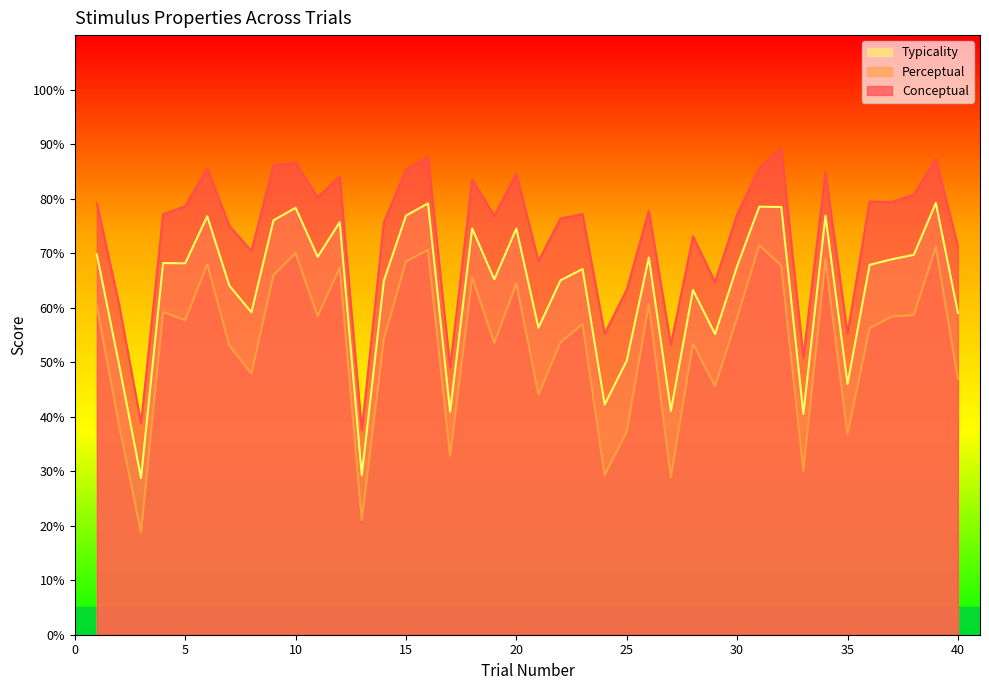

Reading right to left, extract all data points from this chart.

conceptual: 71.3	87.3	80.7	79.4	79.5	55.2	84.8	50.9	89.2	85.6	77.1	64.7	73.1	53.2	77.7	63.3	55.2	77.1	76.4	68.5	84.6	76.9	83.5	49.0	87.7	85.3	75.6	37.5	84.0	80.2	86.6	86.1	70.4	75.0	85.5	78.6	77.1	38.8	60.7	79.2
perceptual: 46.9	71.1	58.7	58.4	56.2	36.8	68.9	30.1	67.7	71.5	58.1	45.6	53.4	28.9	60.7	37.2	29.3	57.0	53.6	44.1	64.4	53.5	65.5	32.8	70.6	68.5	54.3	21.1	67.3	58.4	70.0	66.0	47.9	53.1	68.0	57.7	59.2	18.8	38.6	60.4
typicality: 59.1	79.2	69.7	68.9	67.8	46.0	76.9	40.5	78.5	78.5	67.6	55.1	63.2	41.1	69.2	50.3	42.2	67.1	65.0	56.3	74.5	65.2	74.5	40.9	79.1	76.9	65.0	29.3	75.7	69.3	78.3	76.0	59.1	64.0	76.8	68.1	68.2	28.8	49.7	69.8